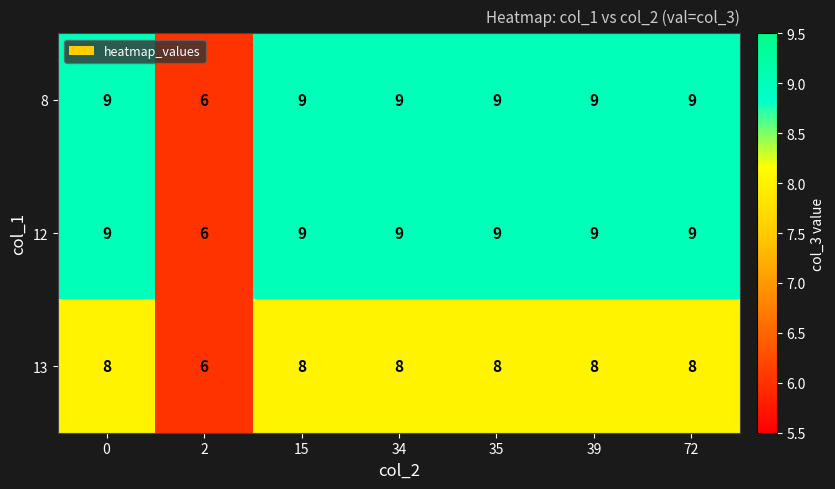

What is the greatest value displayed?

9